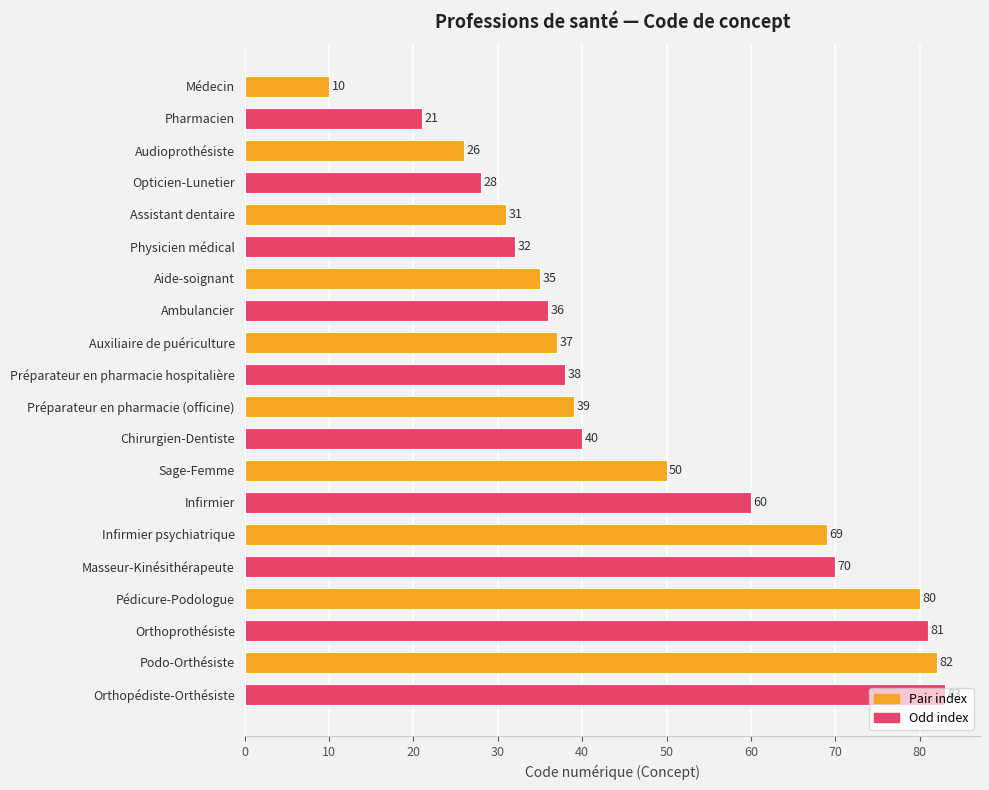

What is the greatest value displayed?

83